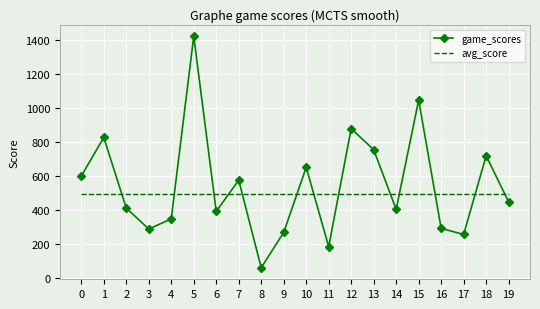

At which label does game_scores reach its peak?

5